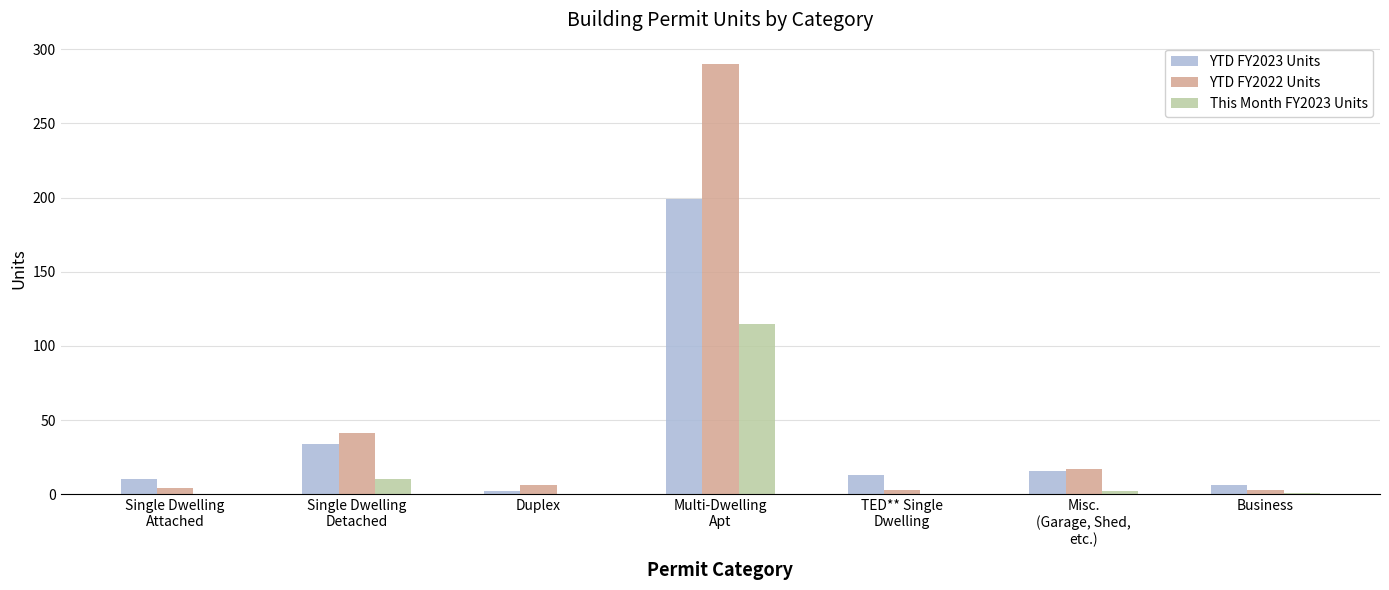

How many groups of bars are there?

7